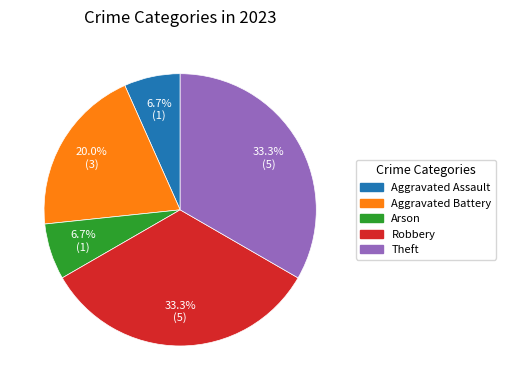

The Arson slice represents 1% of the pie. True or false?

False